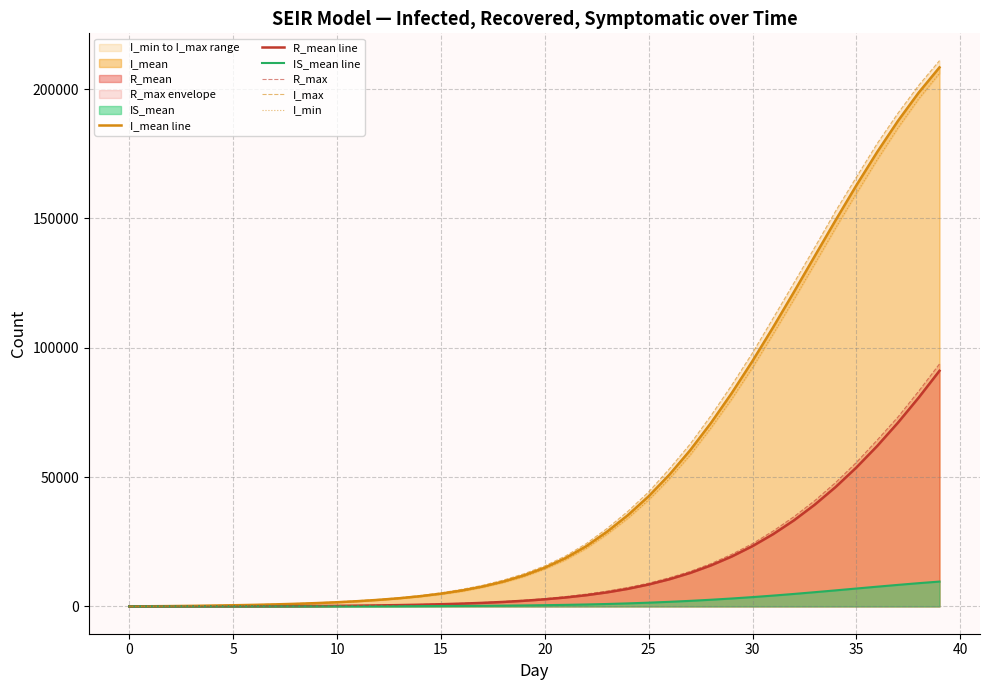

What is the difference between the maximum and minimum values in the R_mean line series?

91118.3